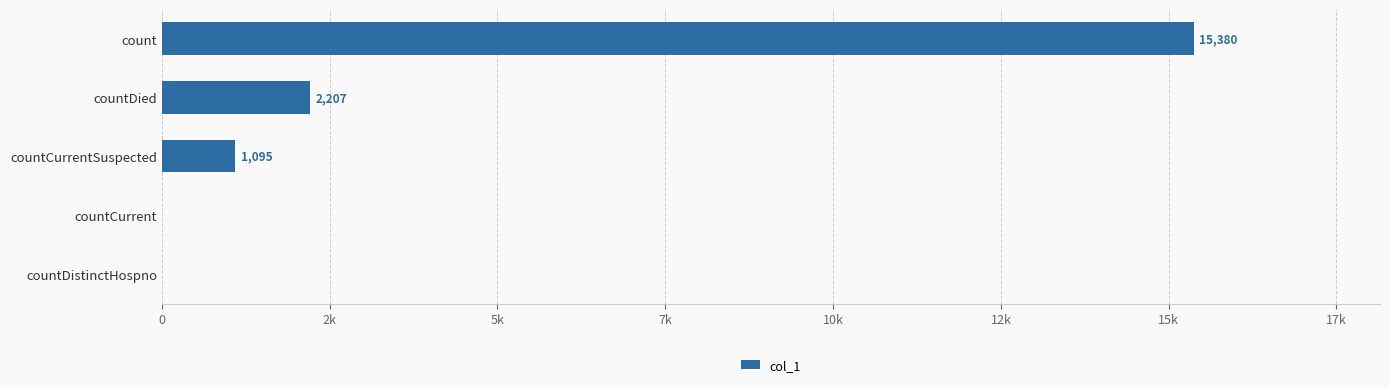

What is the difference between the second highest and minimum values?

2207